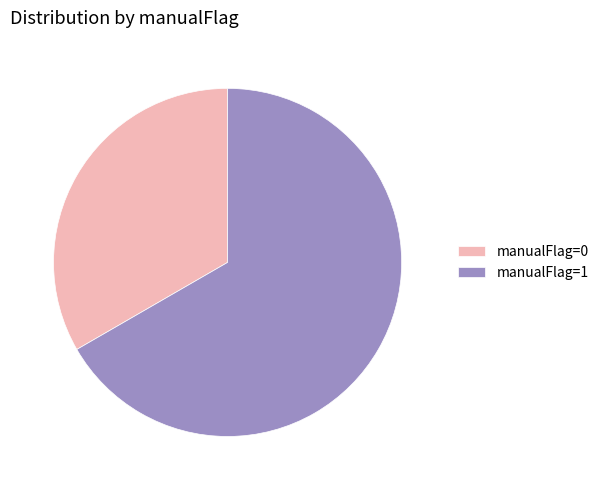

Approximately how many times larger is the value at manualFlag=0 compared to manualFlag=1?

0.5